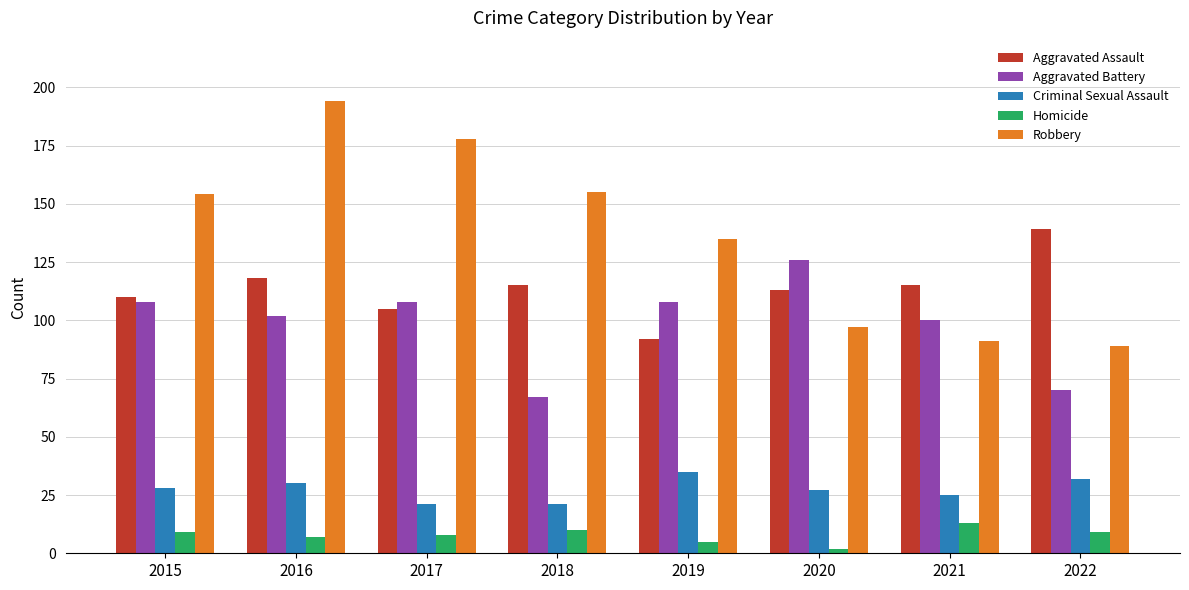

What is the average value of the Criminal Sexual Assault series?

27